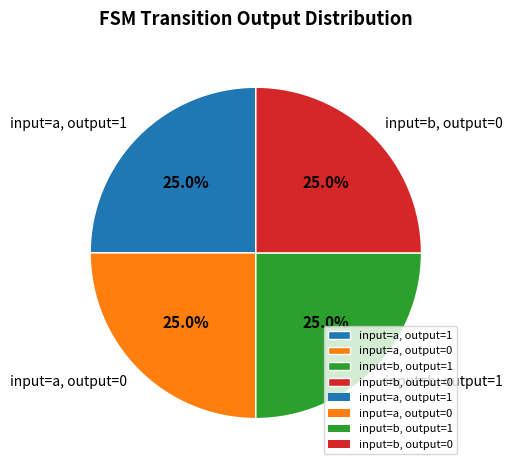

How many slices are in this pie chart?

4